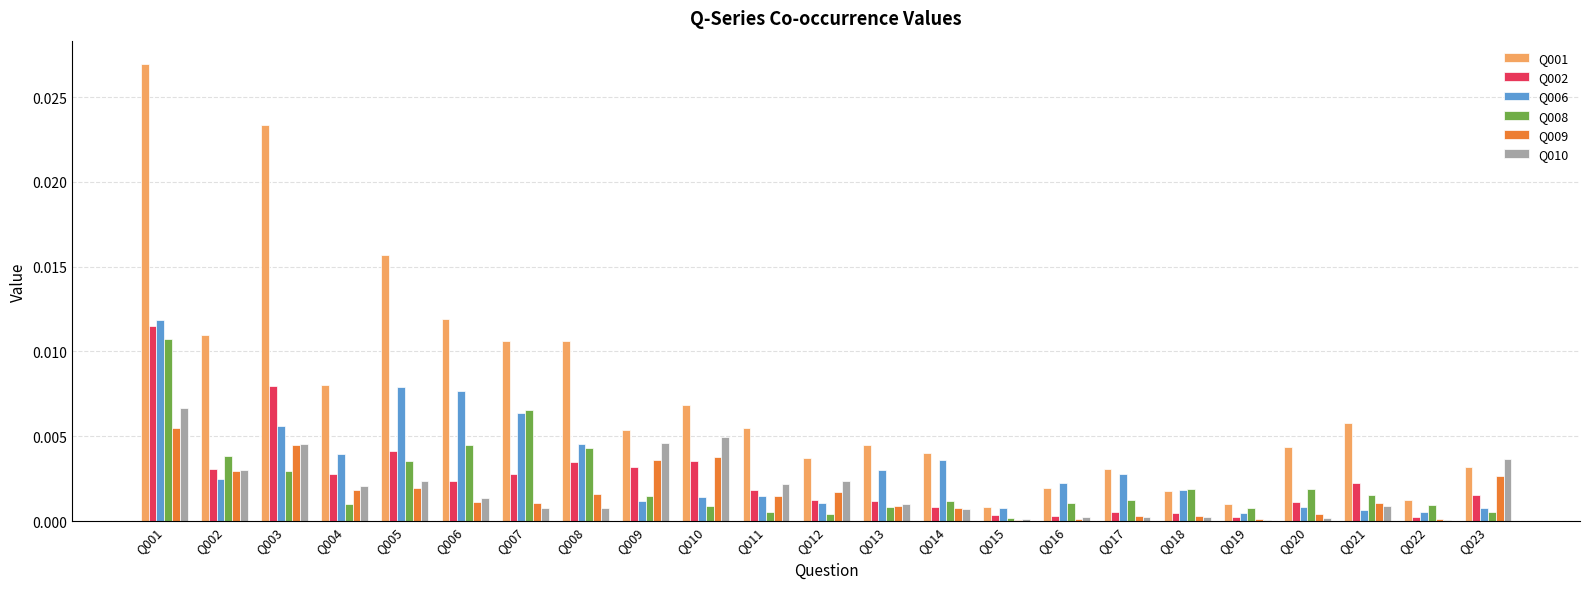

At which category is the sum across all series the highest?

Q001